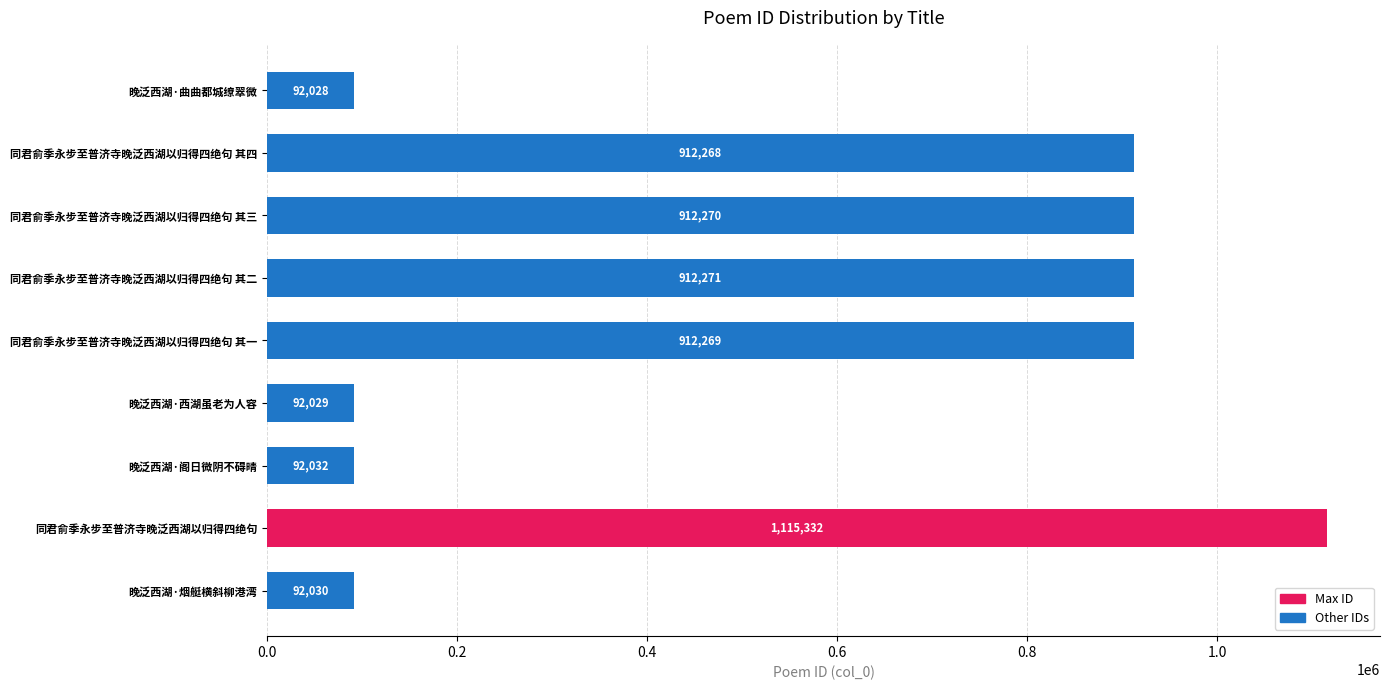

List the labels in order of value, largest first.

同君俞季永步至普济寺晚泛西湖以归得四绝句, 同君俞季永步至普济寺晚泛西湖以归得四绝句 其二, 同君俞季永步至普济寺晚泛西湖以归得四绝句 其三, 同君俞季永步至普济寺晚泛西湖以归得四绝句 其一, 同君俞季永步至普济寺晚泛西湖以归得四绝句 其四, 晚泛西湖·阁日微阴不碍晴, 晚泛西湖·烟艇横斜柳港湾, 晚泛西湖·西湖虽老为人容, 晚泛西湖·曲曲都城缭翠微